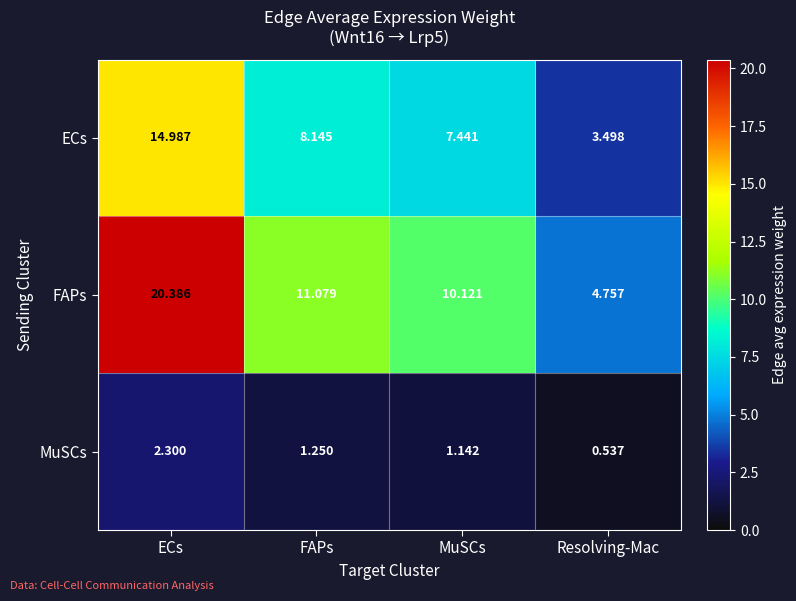

Which series has the largest range (max minus min)?

FAPs